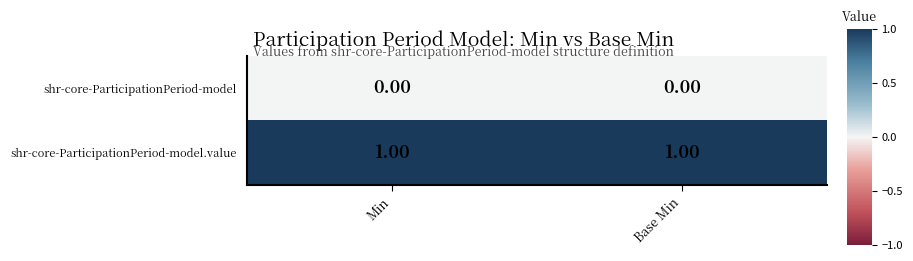

List the series in order of their overall mean, highest first.

shr-core-ParticipationPeriod-model.value, shr-core-ParticipationPeriod-model